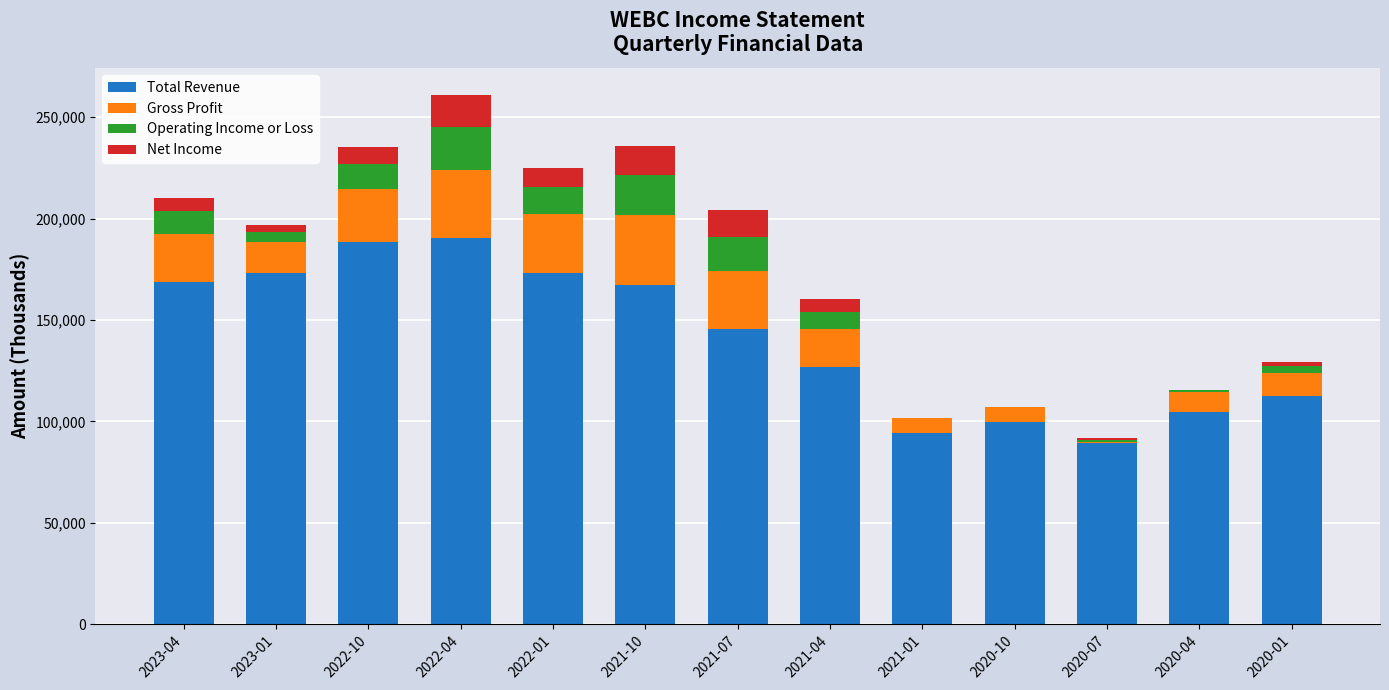

List the labels in order of Gross Profit value, largest first.

2021-10, 2022-04, 2022-01, 2021-07, 2022-10, 2023-04, 2021-04, 2023-01, 2020-01, 2020-04, 2021-01, 2020-10, 2020-07